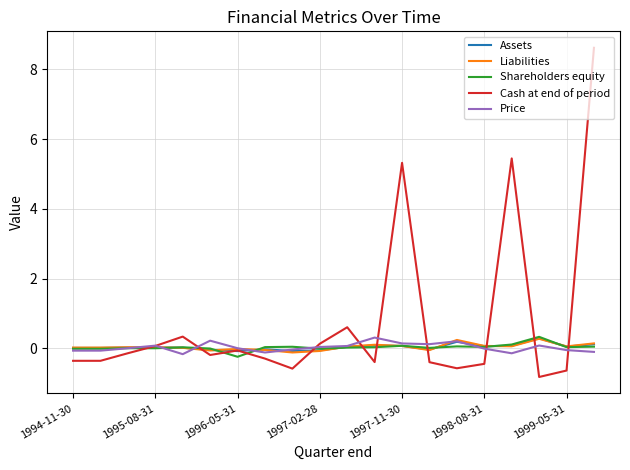

True or false: Cash at end of period and Assets intersect in this chart.

True